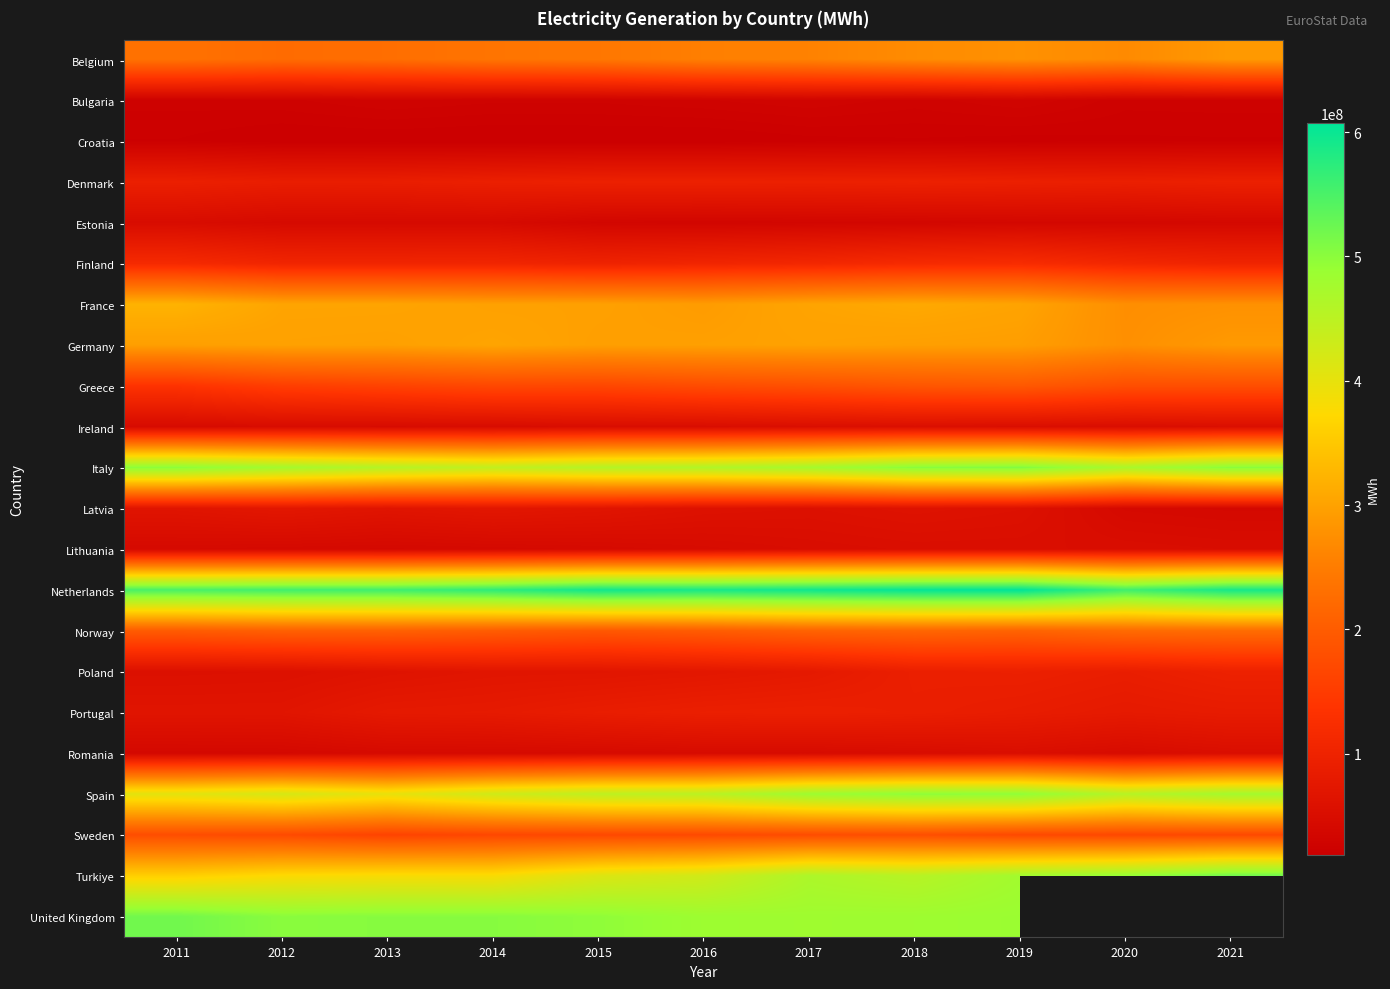

True or false: Norway has a value of 205959000.0 at 2012.

True